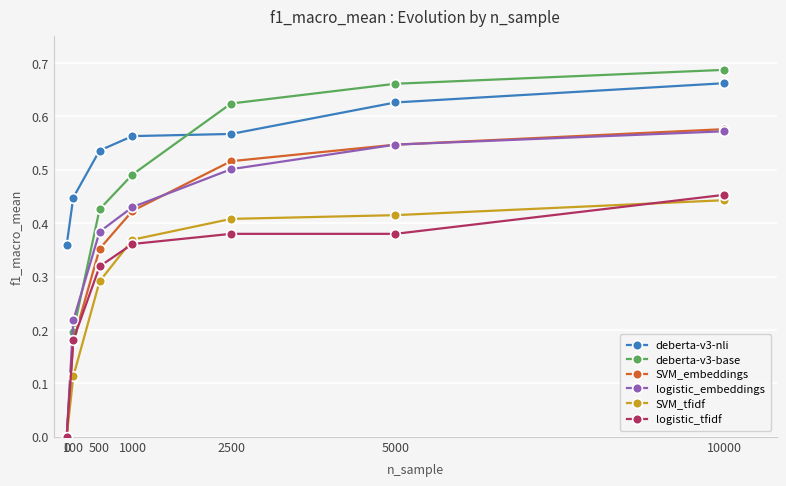

Is it true that logistic_embeddings equals 0.8 at 5000?

False